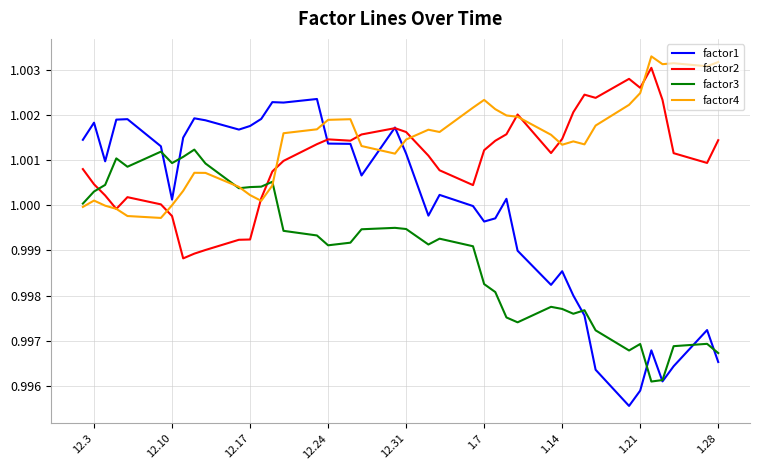

True or false: factor2 and factor3 cross at least once.

True